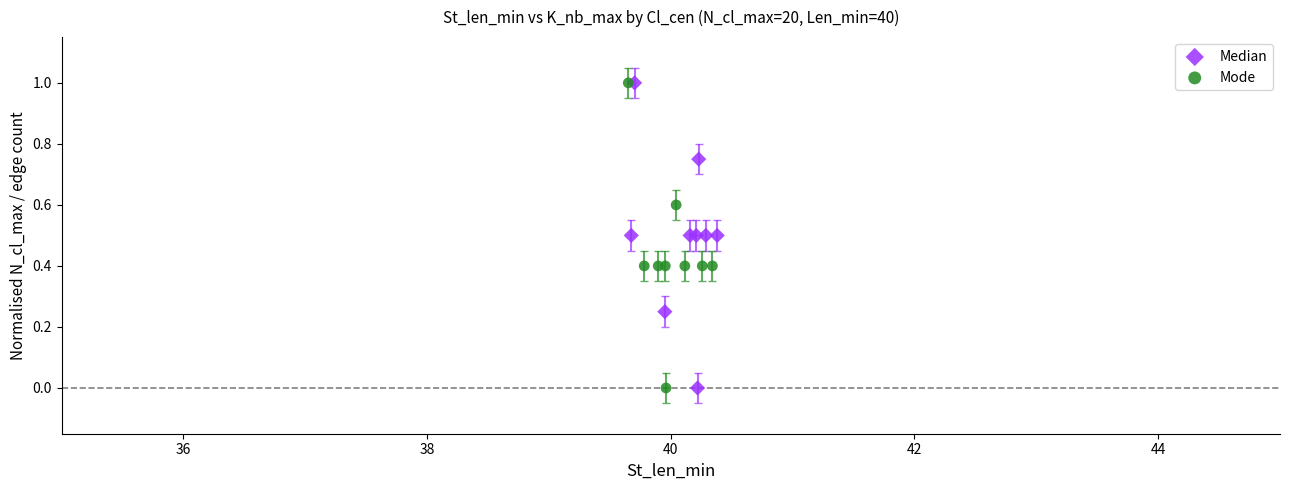

Which series has the widest spread of Y values?

Mode